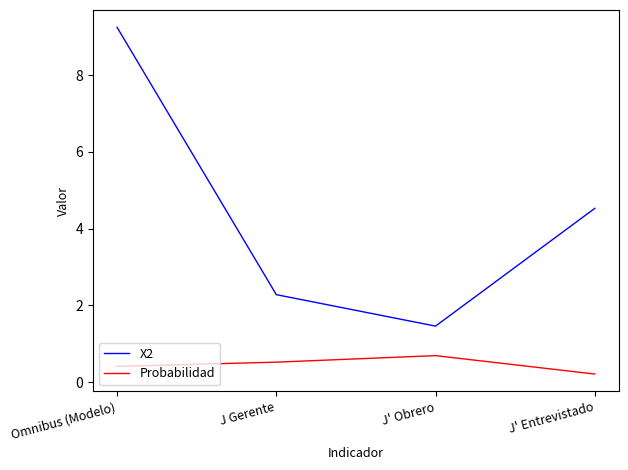

How many lines are shown in the chart?

2